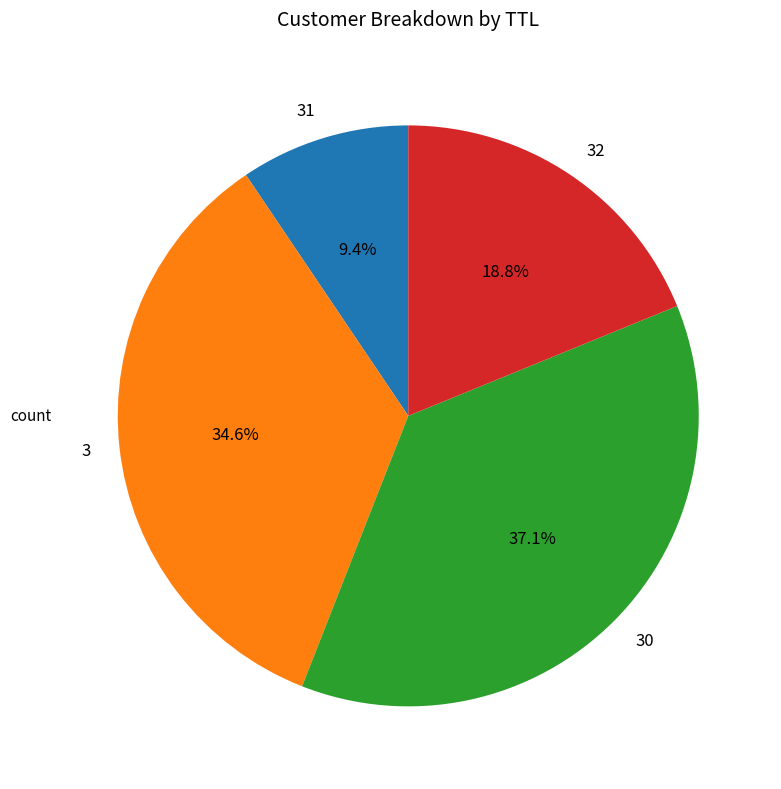

Which category has the smallest portion of the pie?

31